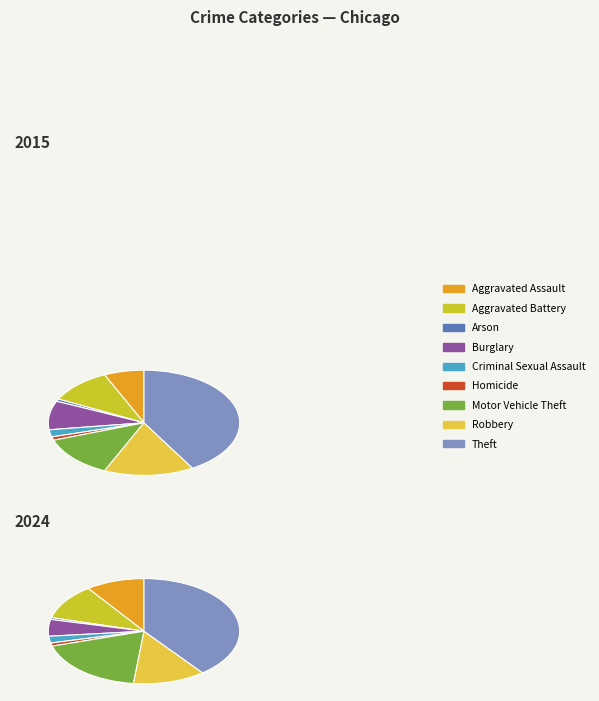

Which slice is the largest?

Theft